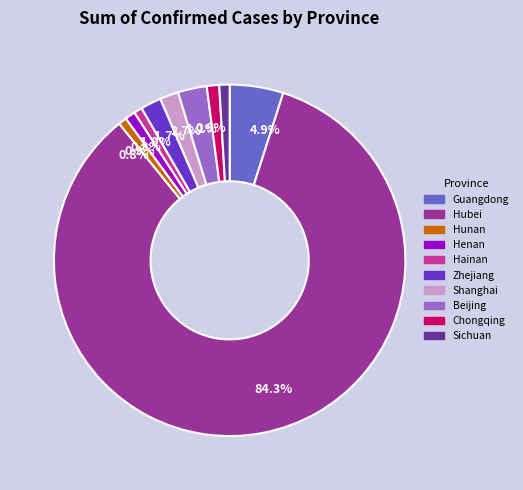

Which slice represents more than half of the pie?

Hubei